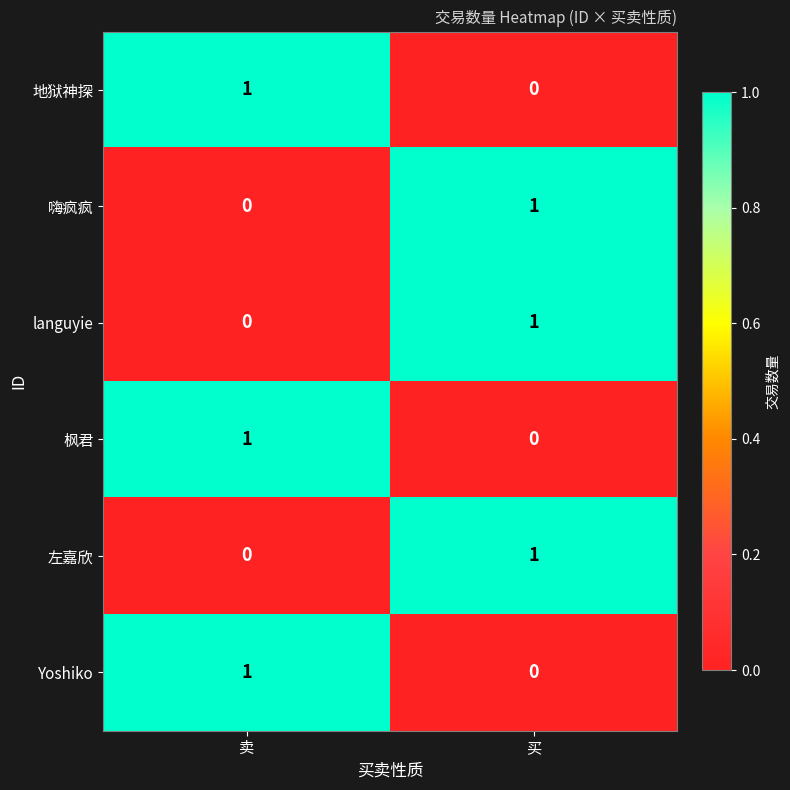

What is the total value across all series at 买?

3